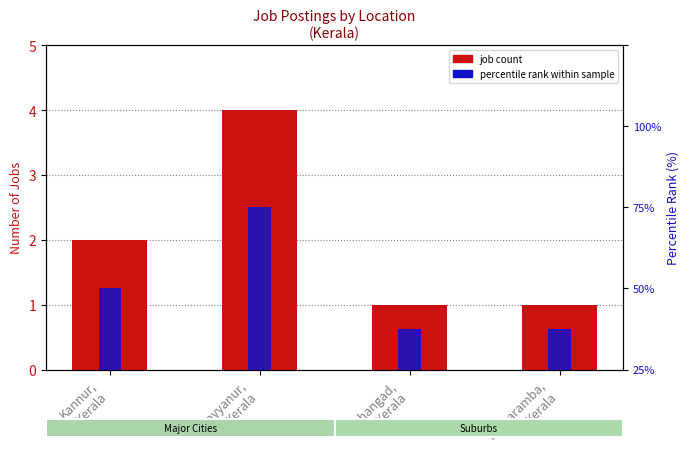

What position from the left is Payyanur,
Kerala?

2